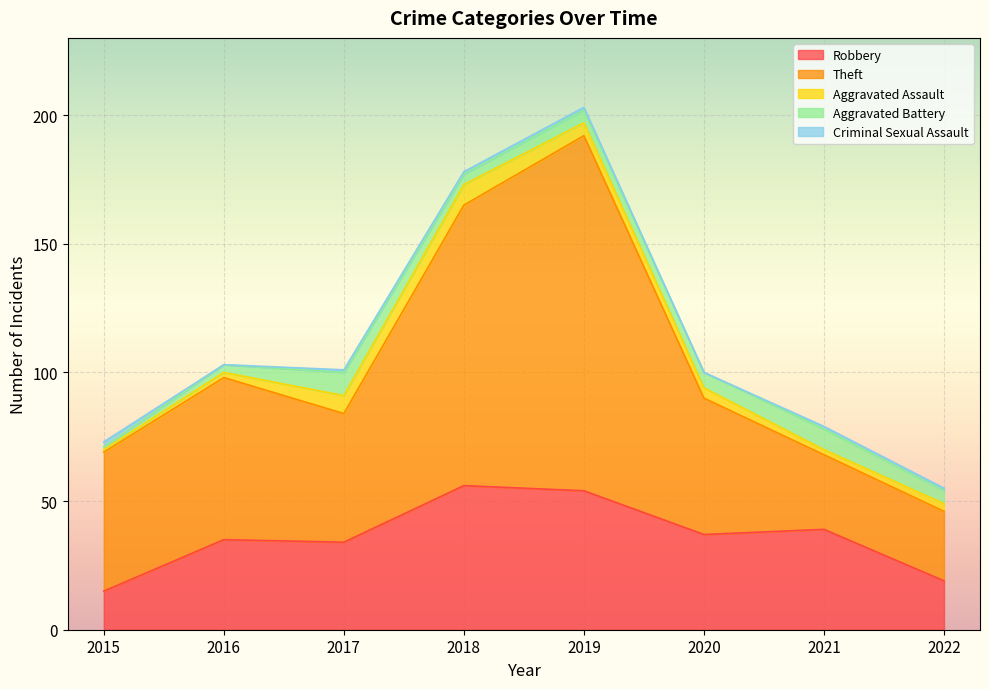

Which series has the largest total across all categories?

Theft